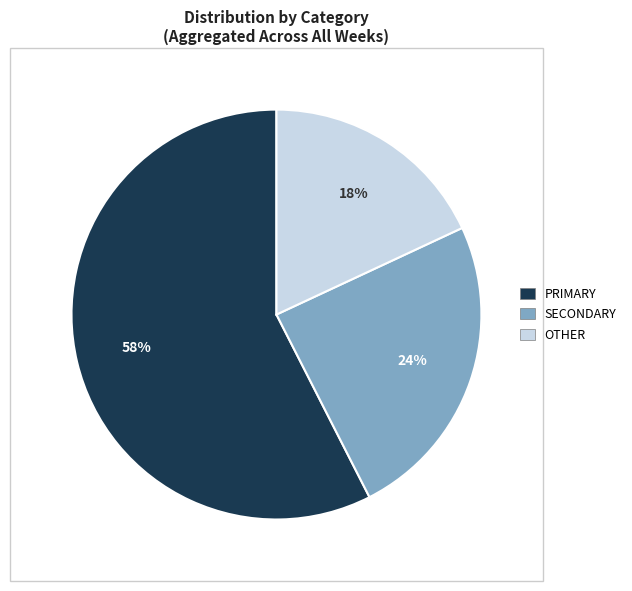

Is there a majority slice in this chart?

Yes